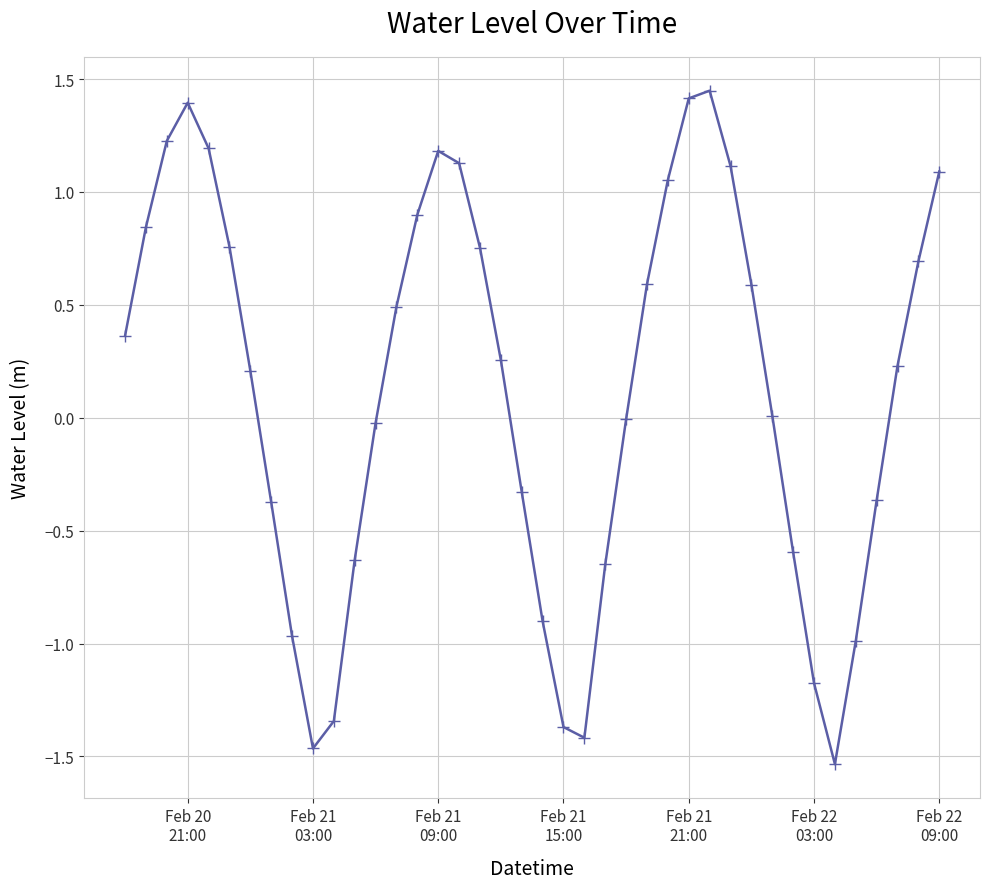

How many interior local peaks (higher than both neighbors) does the data have?

3